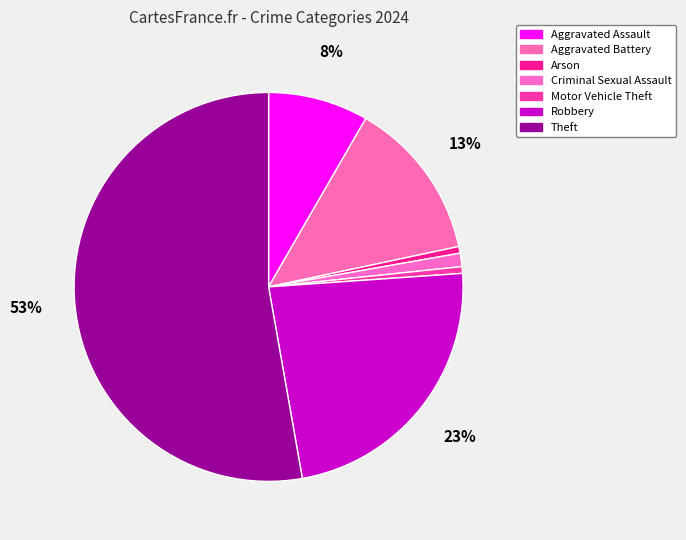

Is Theft the majority of the pie?

Yes